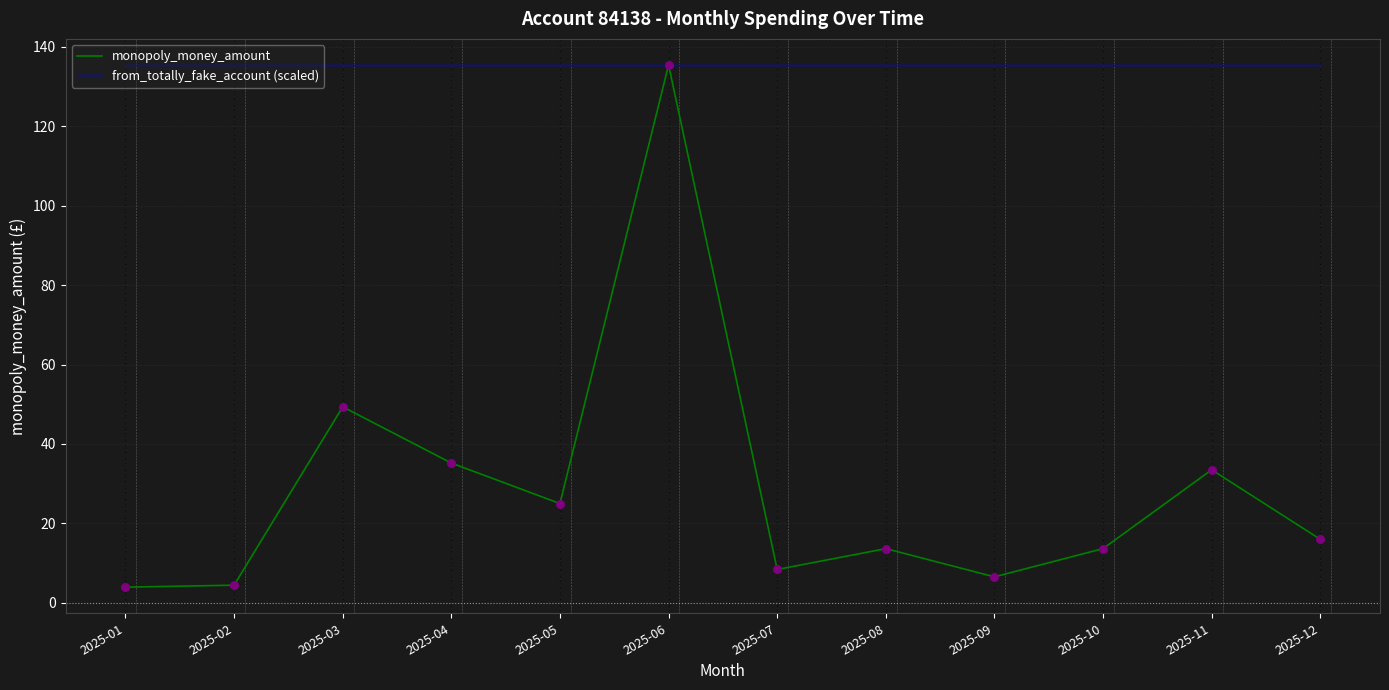

At how many categories does at least one series exceed 125?

12